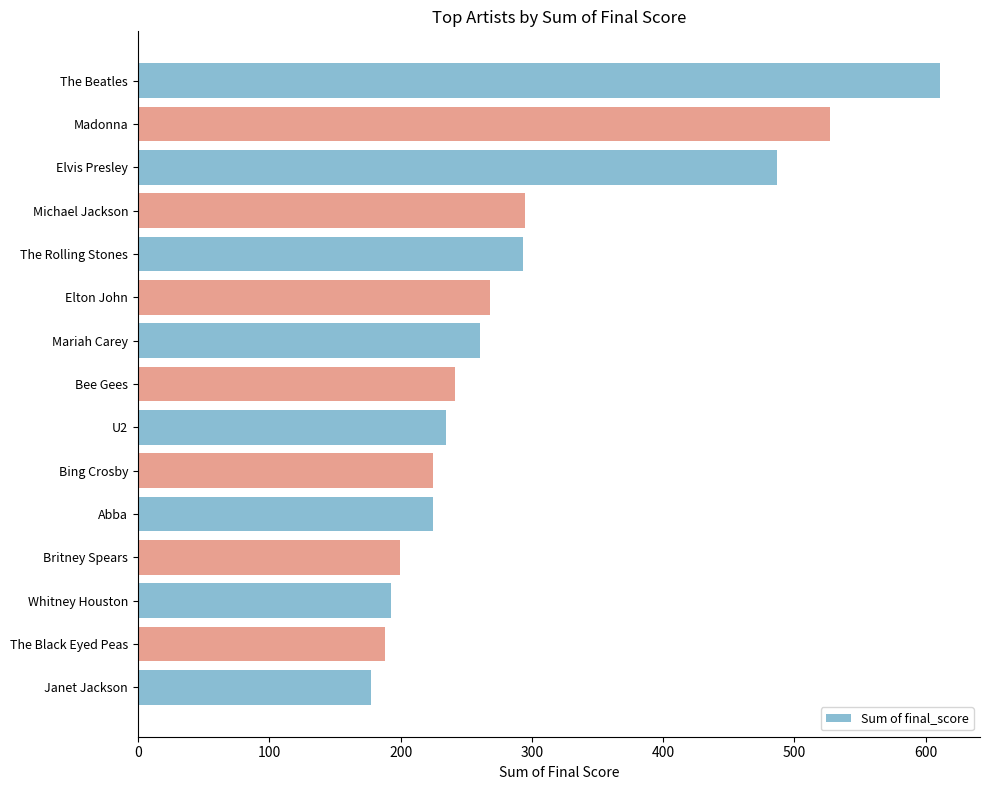

What is the minimum value shown in the chart?

177.2